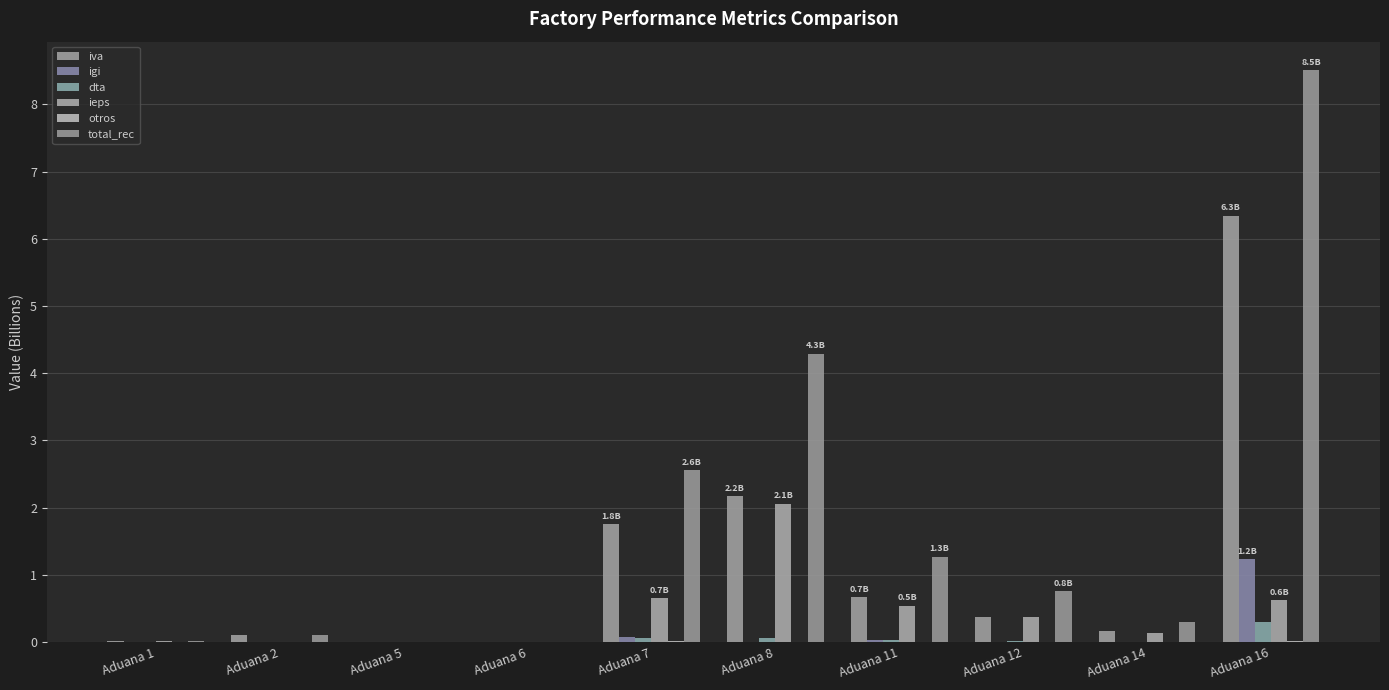

At how many categories does at least one series exceed 4?

2